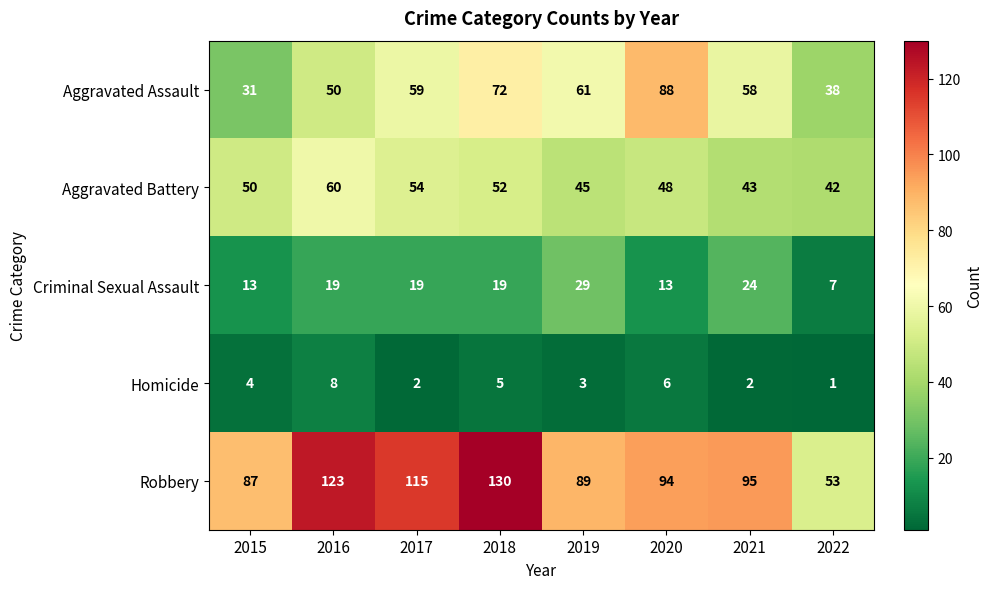

Which series changed the most between 2016 and 2021?

Robbery